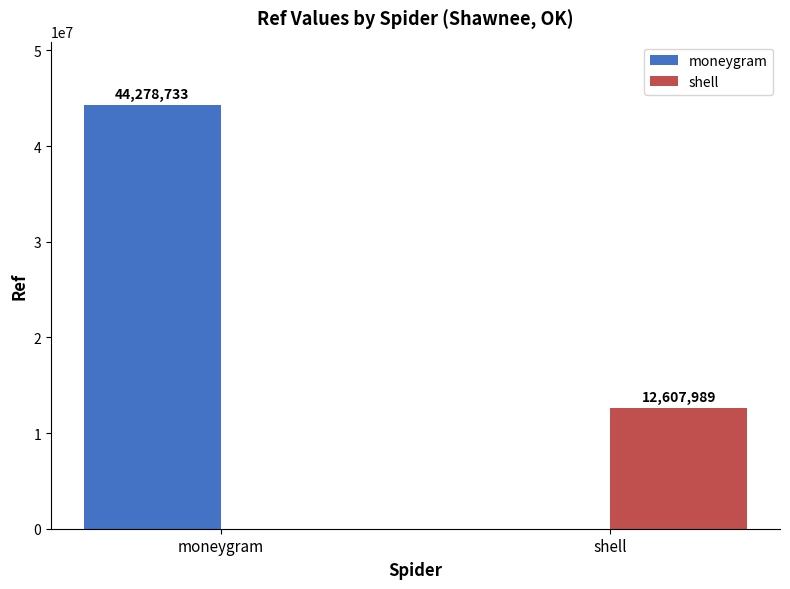

Where is moneygram nearest to the value 22139366?

shell